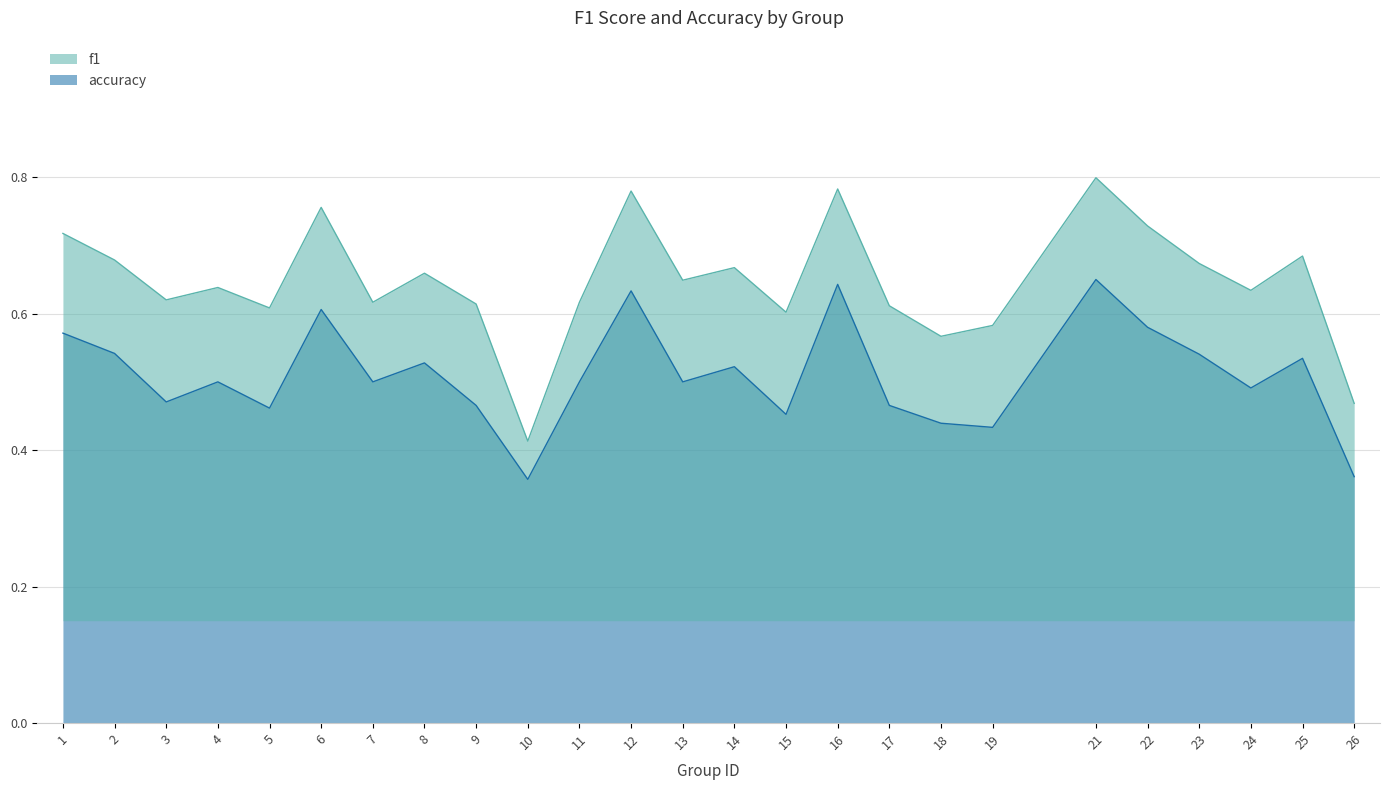

What is the difference between the maximum and minimum values in the f1 series?

0.4